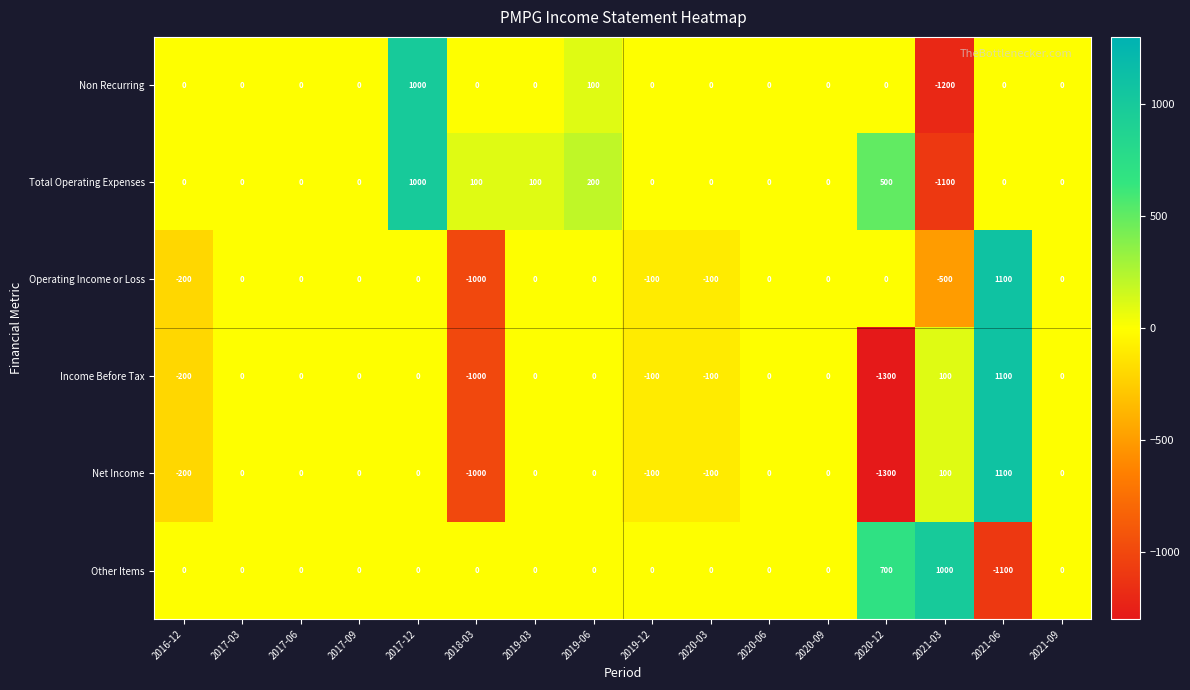

At which category is the sum across all series the highest?

2021-06